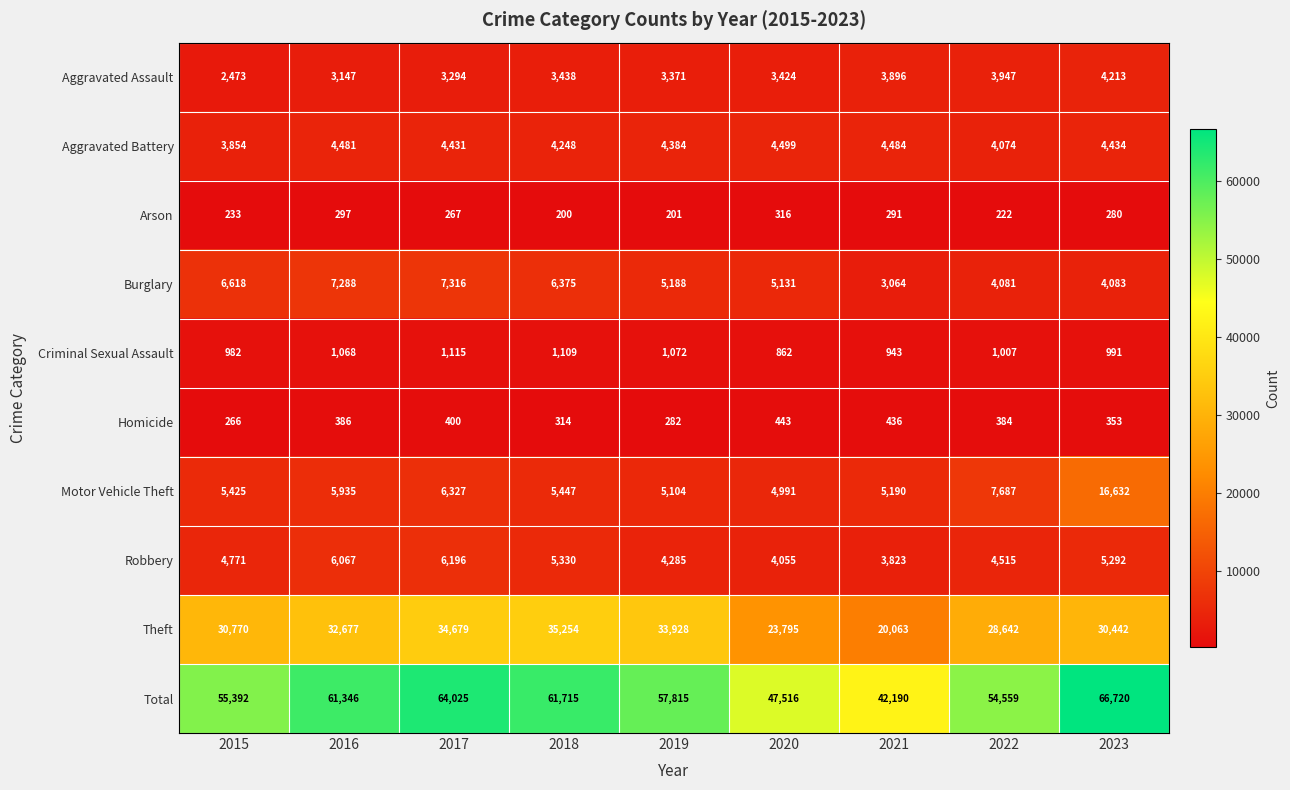

What is the sum of all Burglary values?

49144